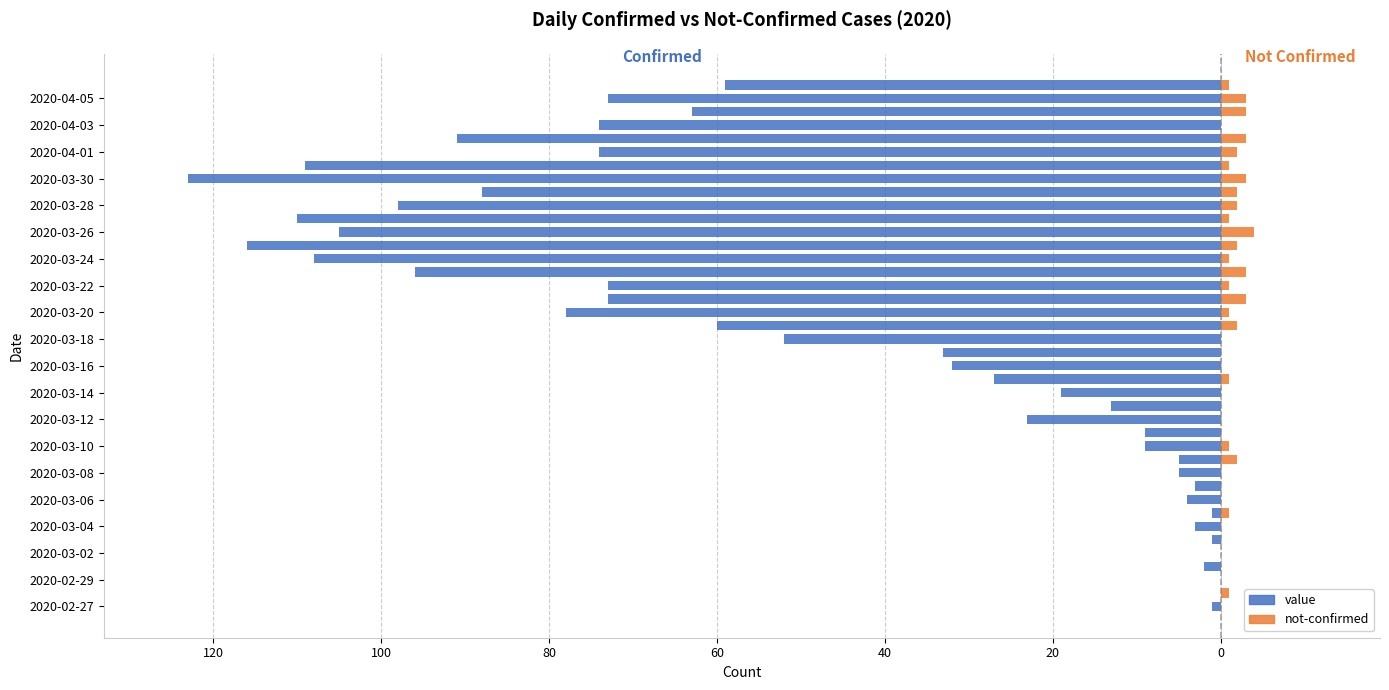

What are all the series names shown in the legend?

value, not-confirmed